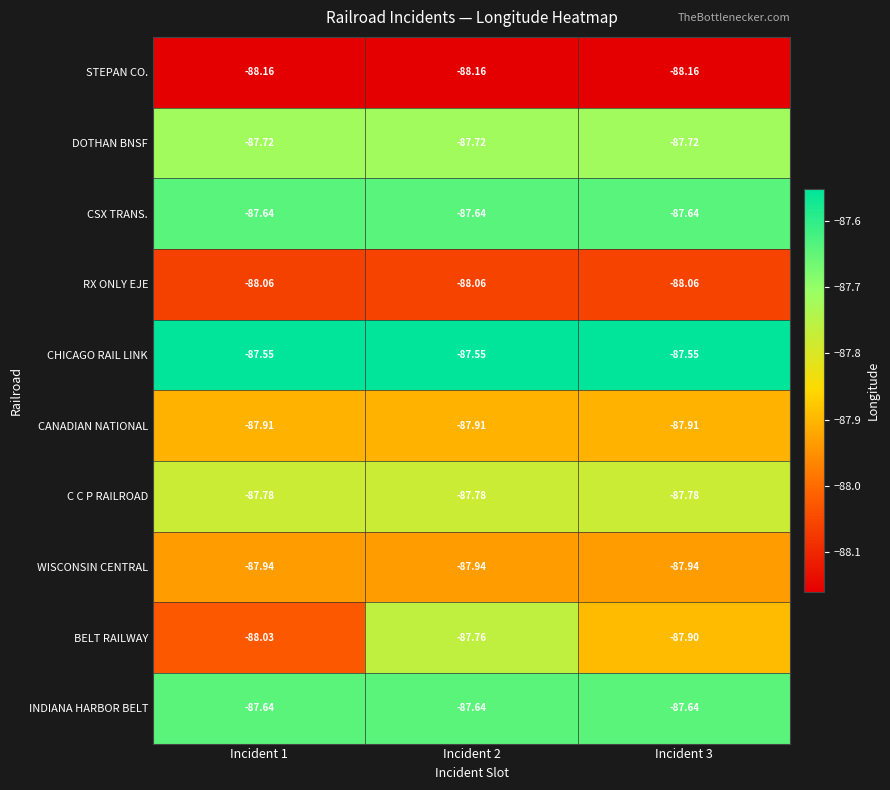

Is the value of INDIANA HARBOR BELT at Incident 3 greater than the value of BELT RAILWAY at Incident 3?

Yes